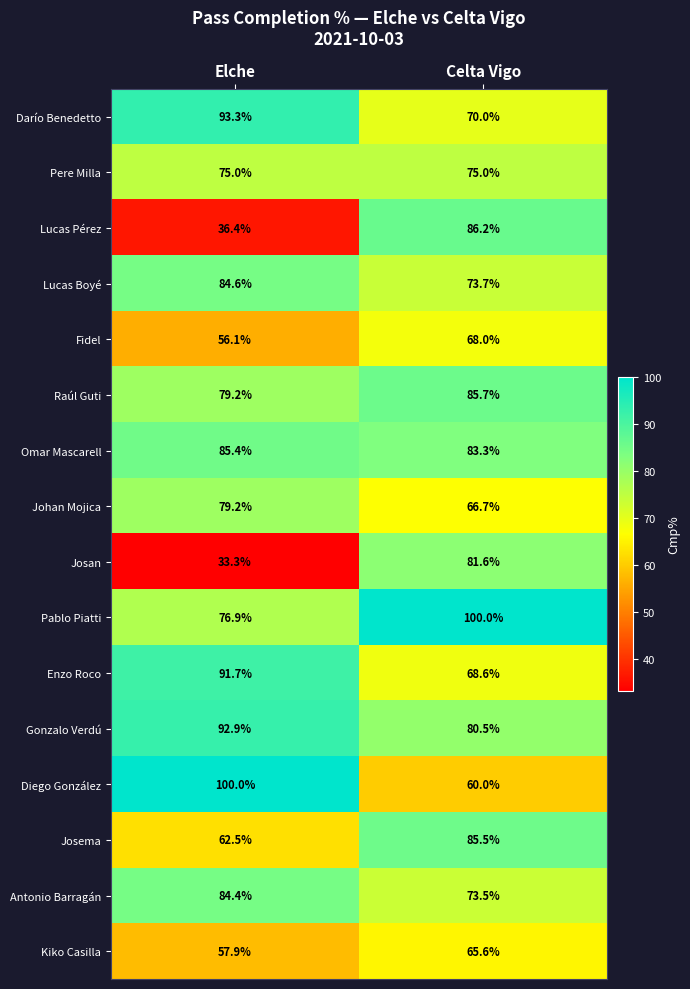

What is the difference between the Fidel values at Elche and Celta Vigo?

11.9